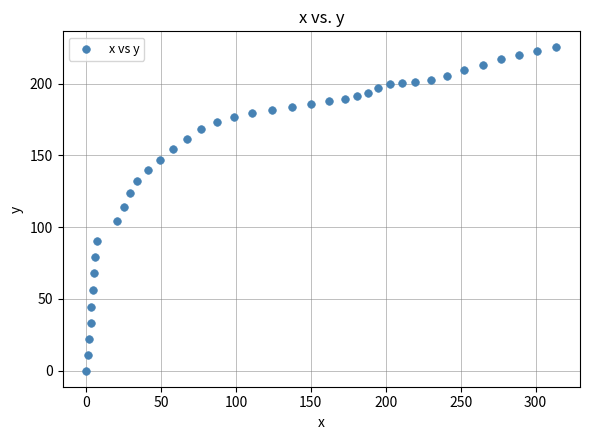

What is the range of Y values (max minus min)?

225.2